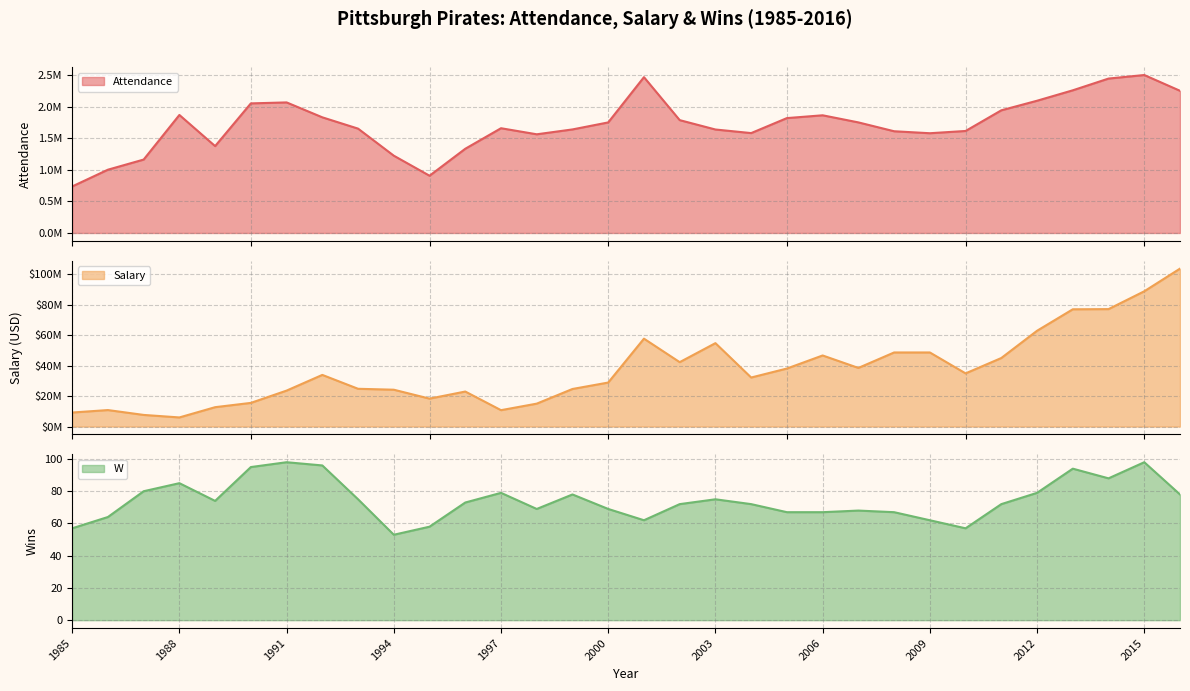

The value of W at 2004 is 72. True or false?

True